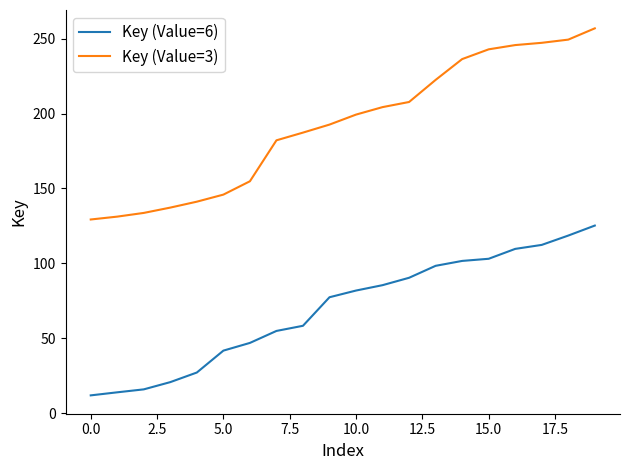

What is the highest value of the Key (Value=3) series?

256.9